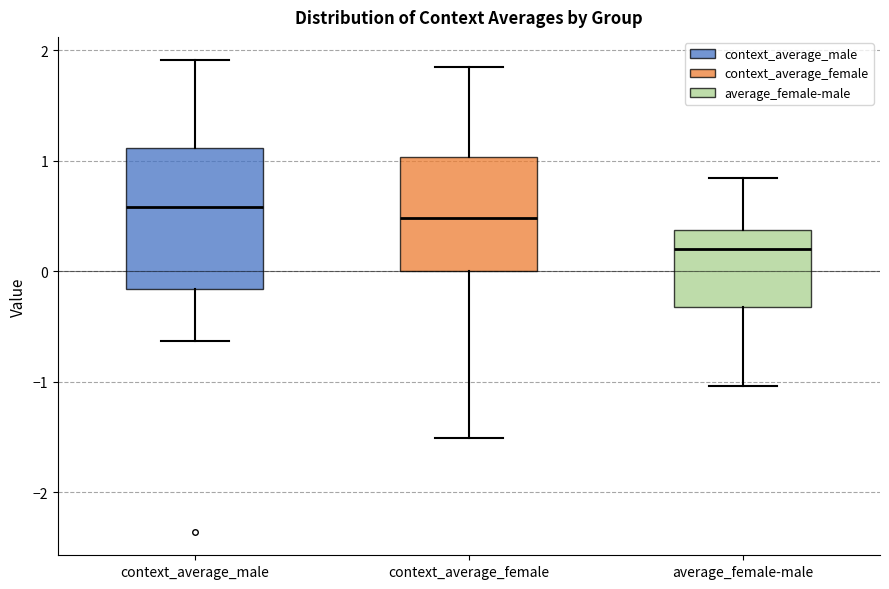

Comparing the boxes themselves (not the whiskers), which one is the tallest?

context_average_male